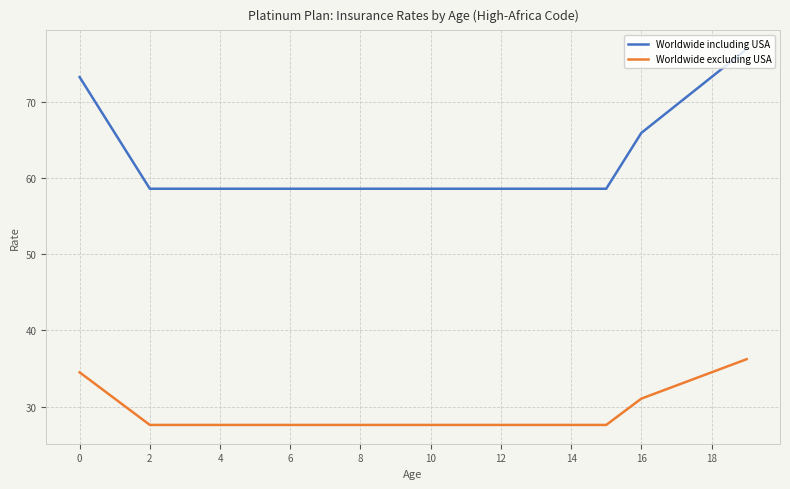

Which series has the largest total across all categories?

Worldwide including USA